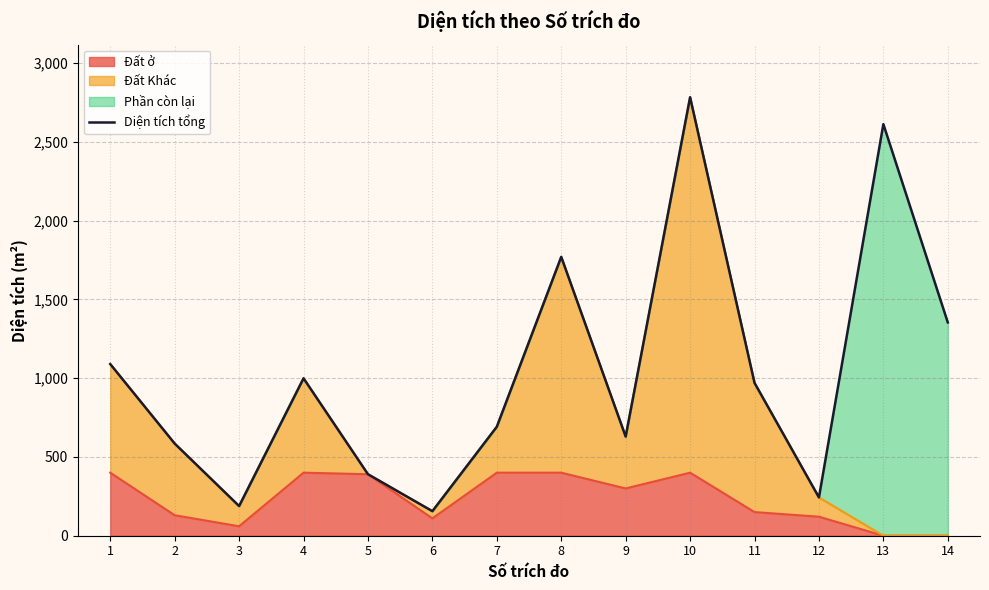

Rank the categories by value from lowest to highest.

6, 3, 12, 5, 2, 9, 7, 11, 4, 1, 14, 8, 13, 10